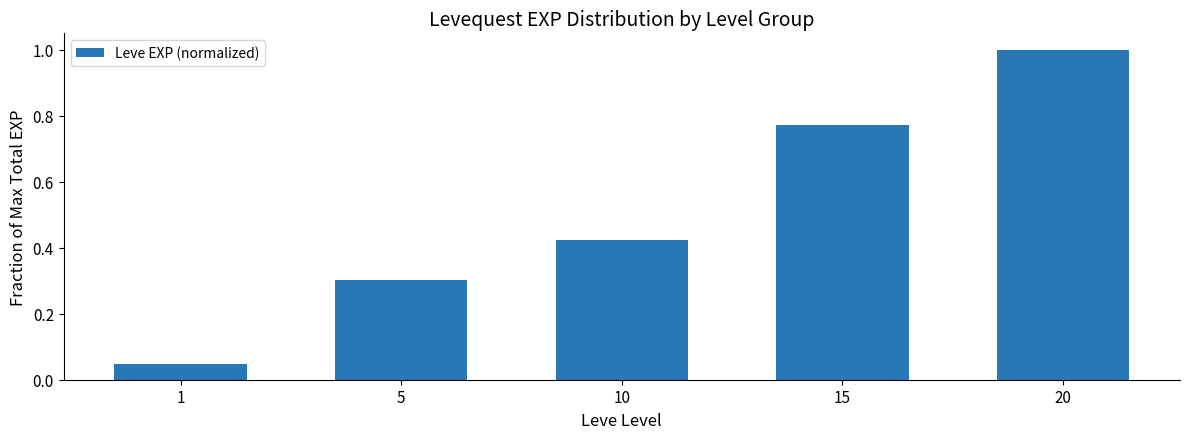

What is the value of the 5th bar from the left?

1.0